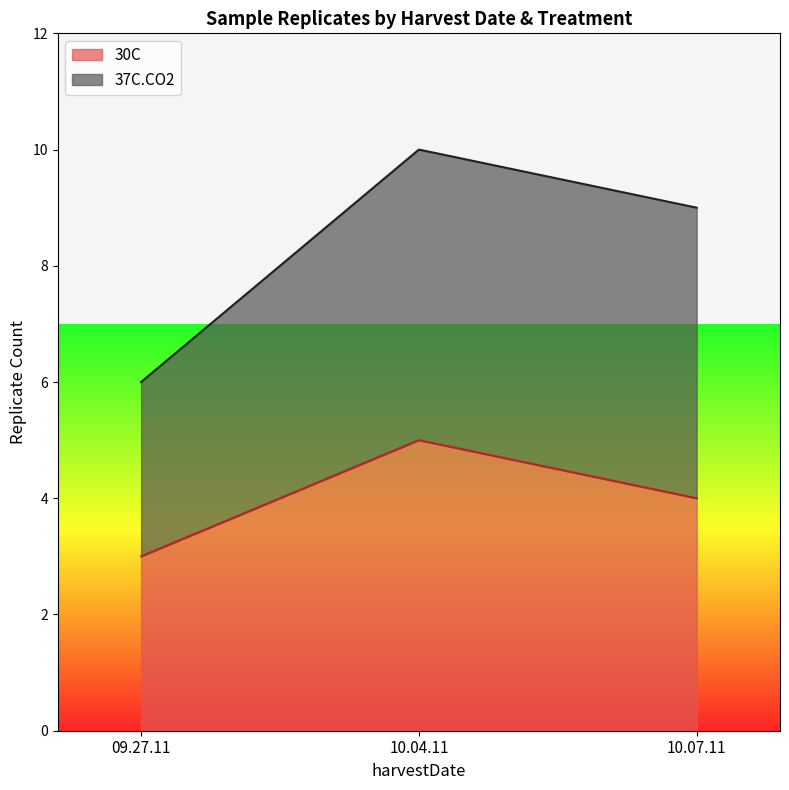

What is the total value across all series at 10.07.11?

9